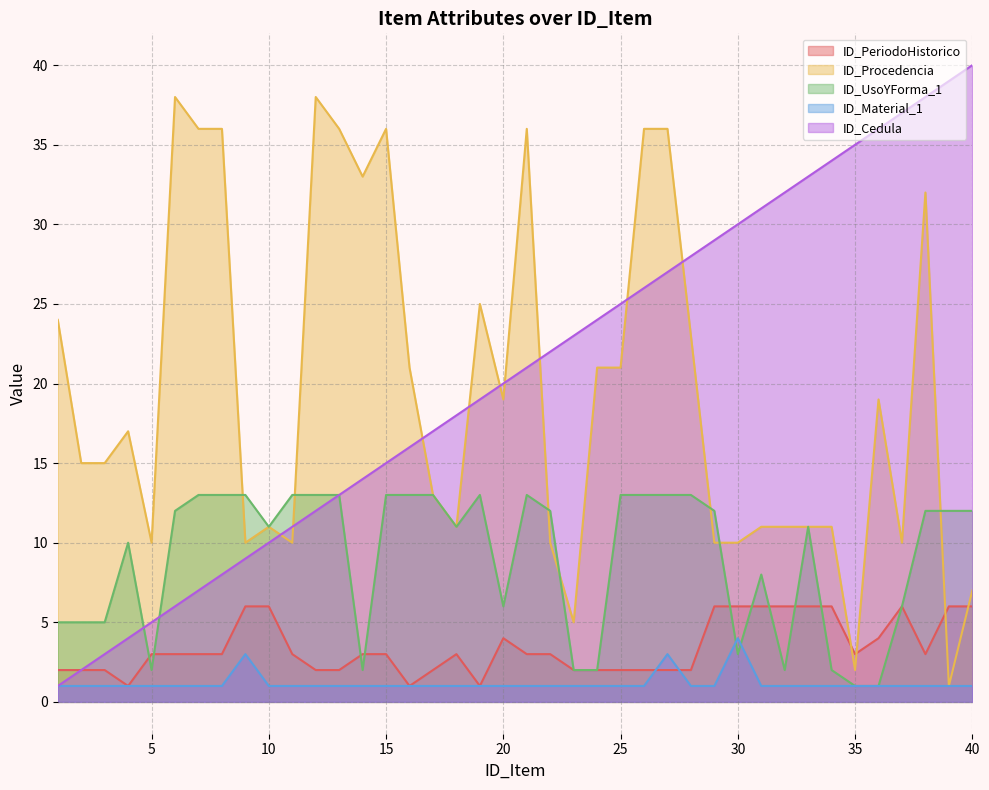

Between 6 and 15, which is larger?

6